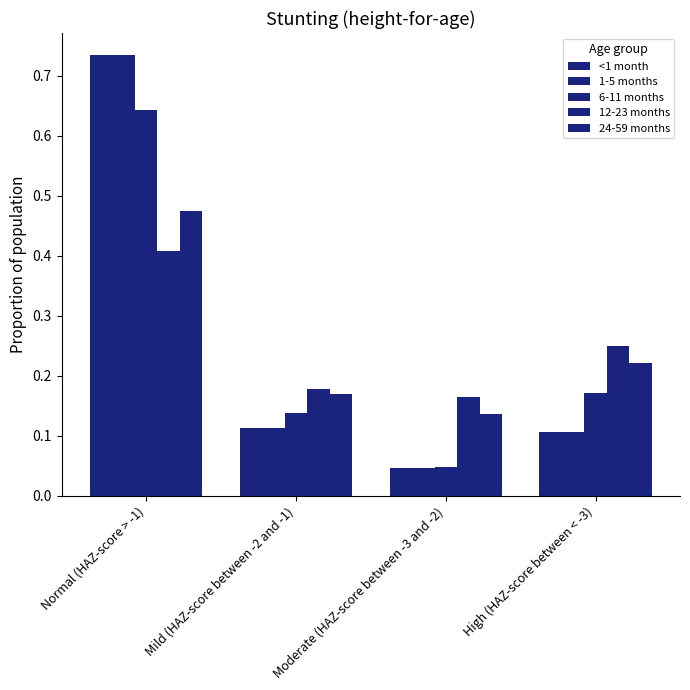

Reading left to right, list all the values displayed in this chart.

<1 month: 0.7	0.1	0.0	0.1
1-5 months: 0.7	0.1	0.0	0.1
6-11 months: 0.6	0.1	0.0	0.2
12-23 months: 0.4	0.2	0.2	0.2
24-59 months: 0.5	0.2	0.1	0.2